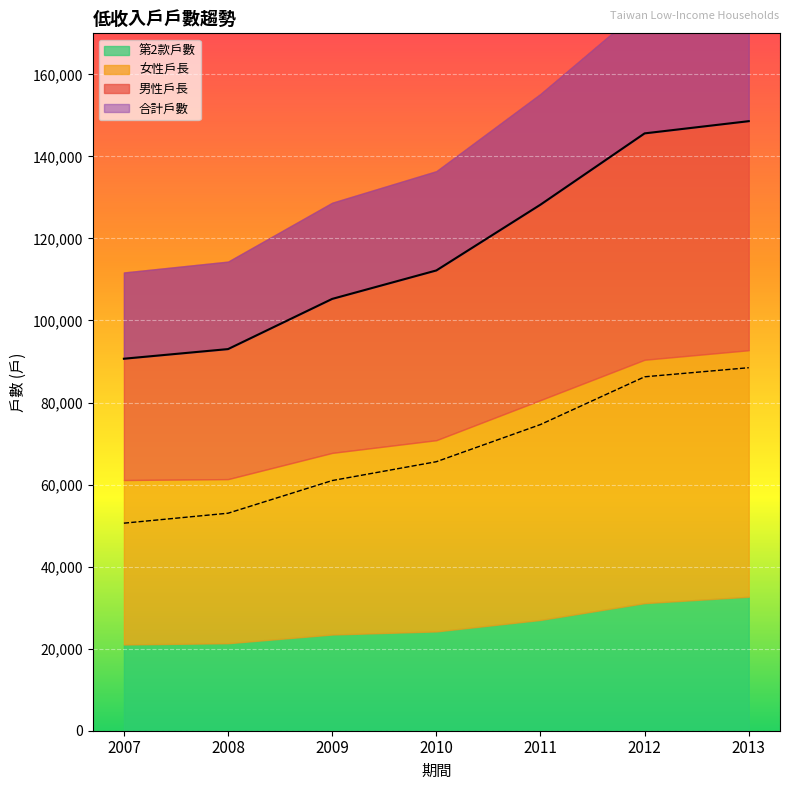

Reading left to right, what are all the values shown in this chart?

合計戶數: 90682	93032	105265	112200	128237	145613	148590
男性戶長: 50593	53021	60982	65575	74638	86274	88492